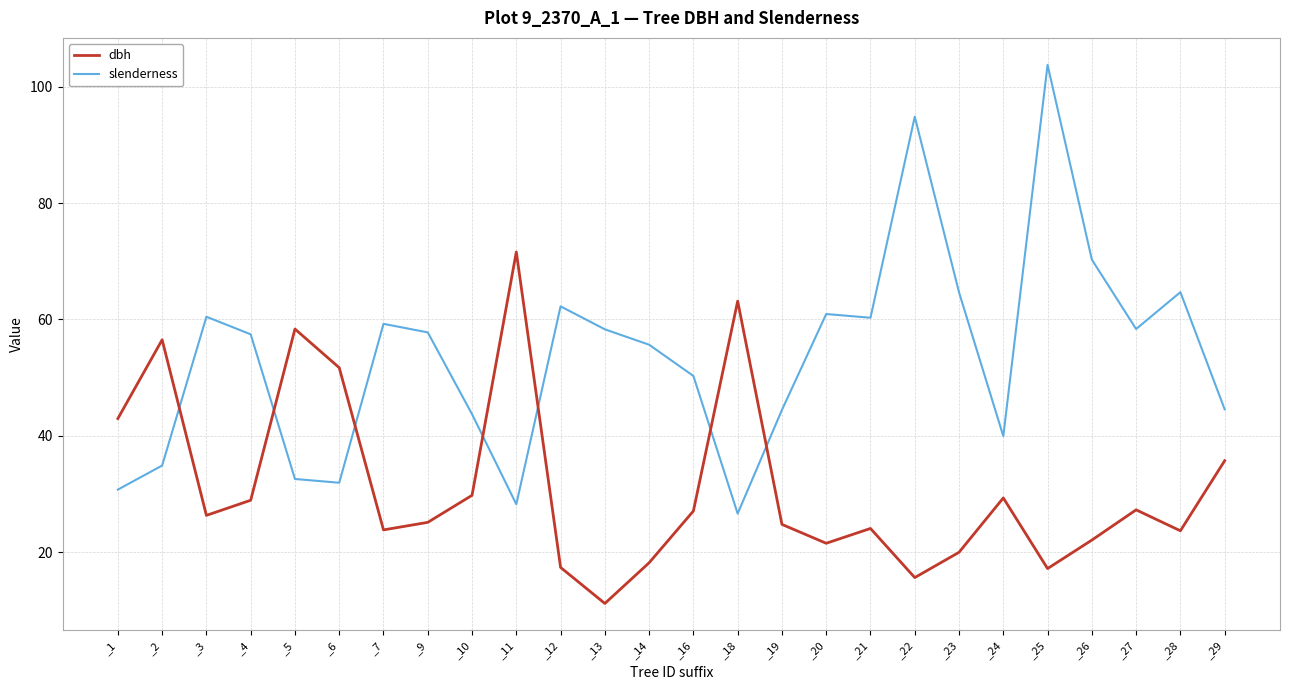

What is the maximum value shown in the chart?

103.8